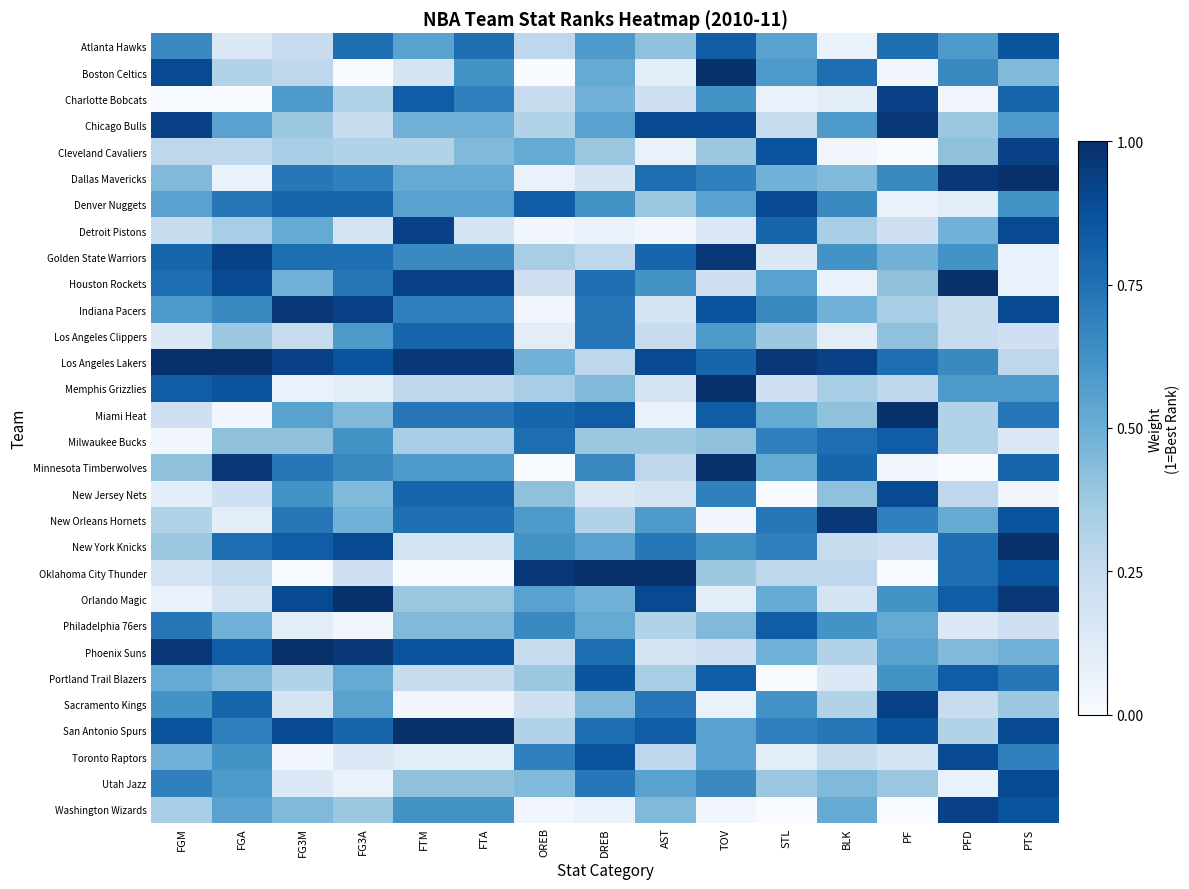

Rank the series at PF from highest to lowest value.

Miami Heat, Chicago Bulls, Charlotte Bobcats, Sacramento Kings, New Jersey Nets, San Antonio Spurs, Milwaukee Bucks, Atlanta Hawks, Los Angeles Lakers, New Orleans Hornets, Dallas Mavericks, Orlando Magic, Portland Trail Blazers, Phoenix Suns, Philadelphia 76ers, Golden State Warriors, Houston Rockets, Los Angeles Clippers, Utah Jazz, Indiana Pacers, Memphis Grizzlies, Detroit Pistons, New York Knicks, Toronto Raptors, Denver Nuggets, Boston Celtics, Minnesota Timberwolves, Cleveland Cavaliers, Oklahoma City Thunder, Washington Wizards